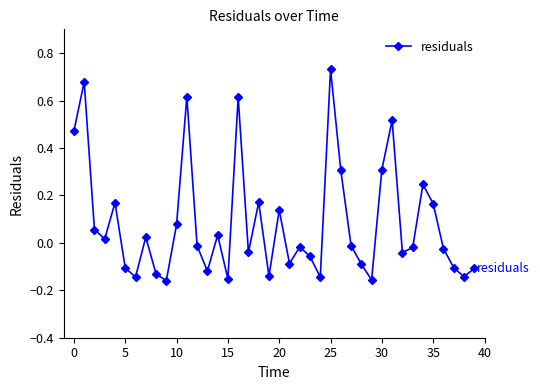

What is the value of the 27th point from the left?

0.3